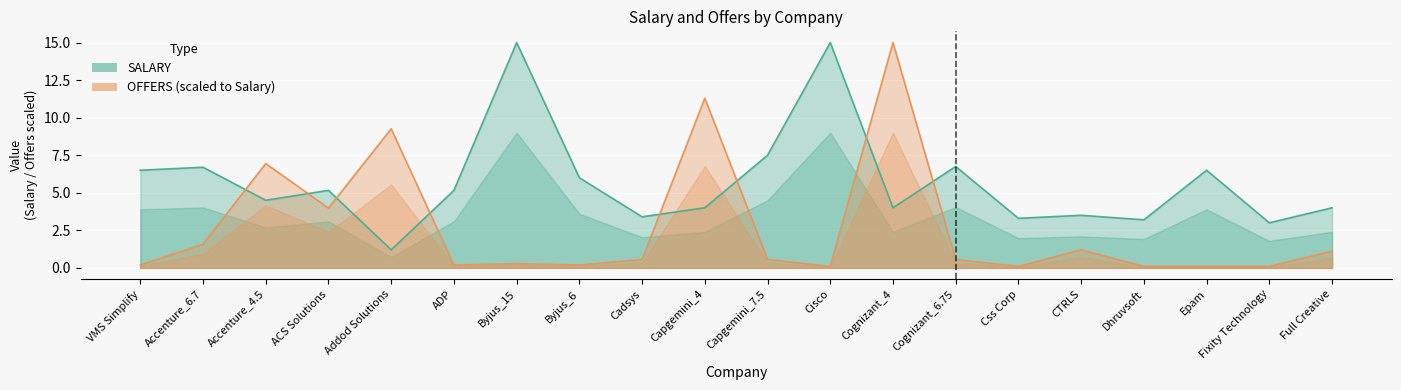

At which category does the chart reach its peak across all series?

Byjus_15